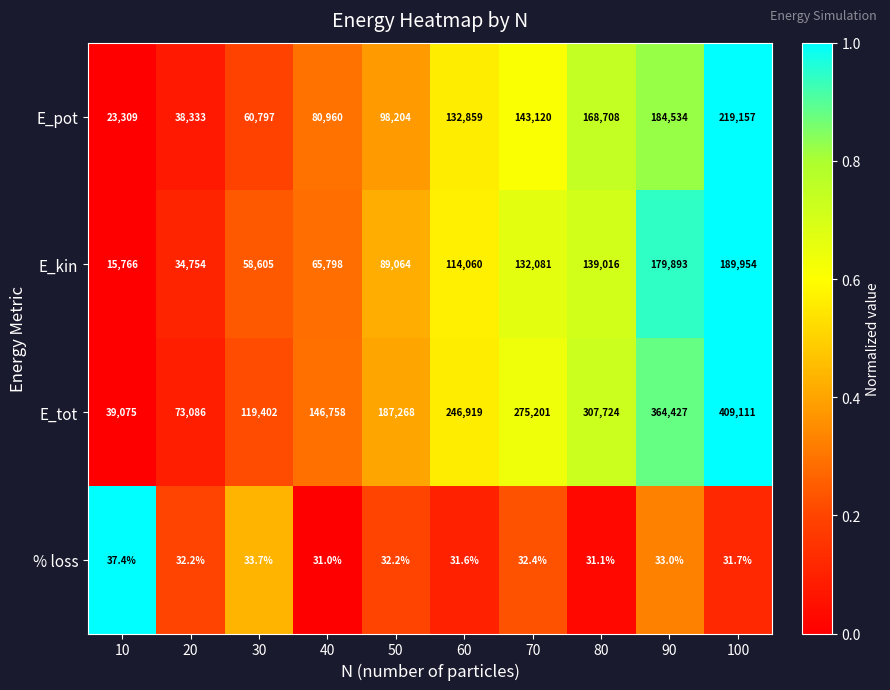

Is it true that E_kin equals 34754.0 at 20?

True